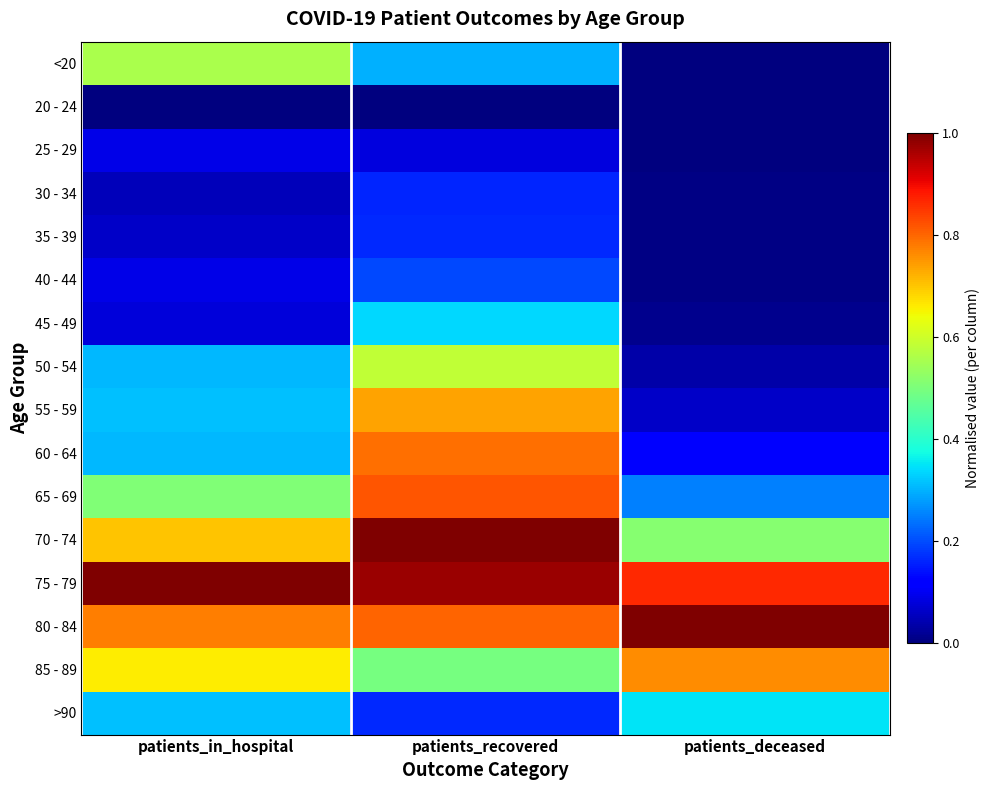

What is the difference between the highest and lowest values at patients_in_hospital?

1.0